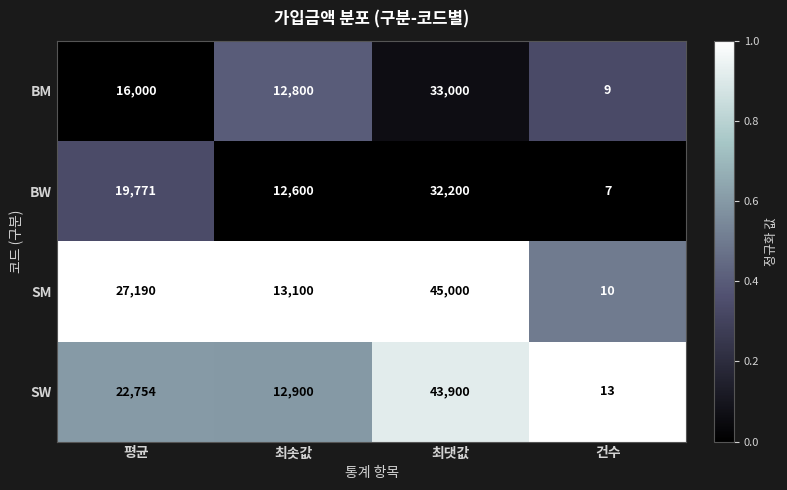

Which series has the widest spread of values?

SM